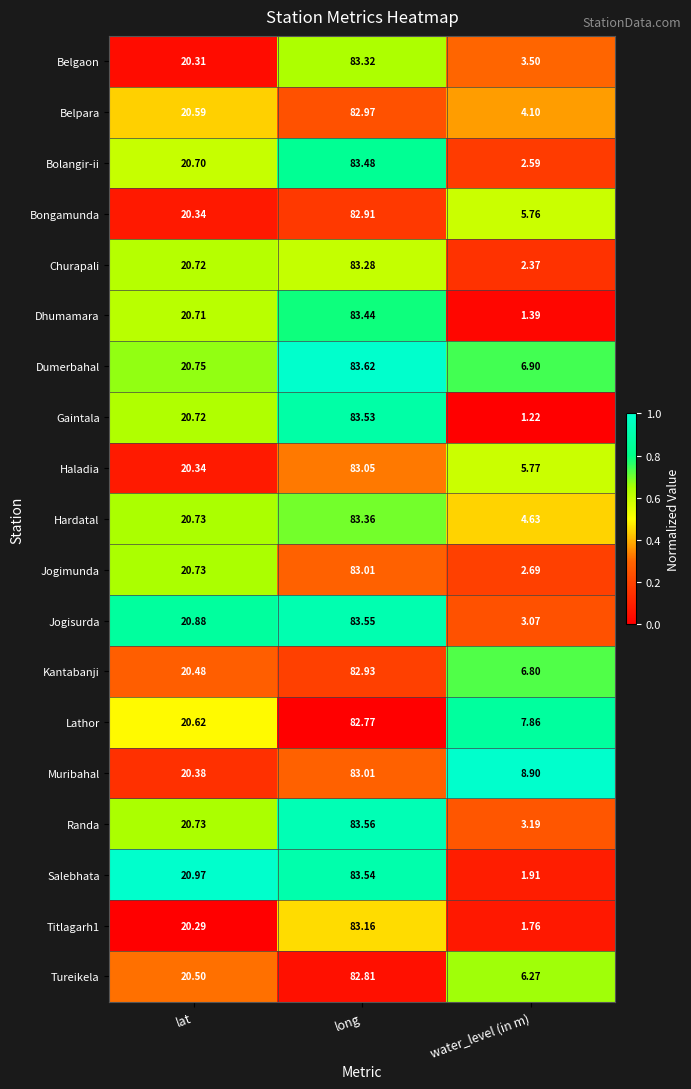

Rank the categories by Belgaon value from lowest to highest.

water_level (in m), lat, long